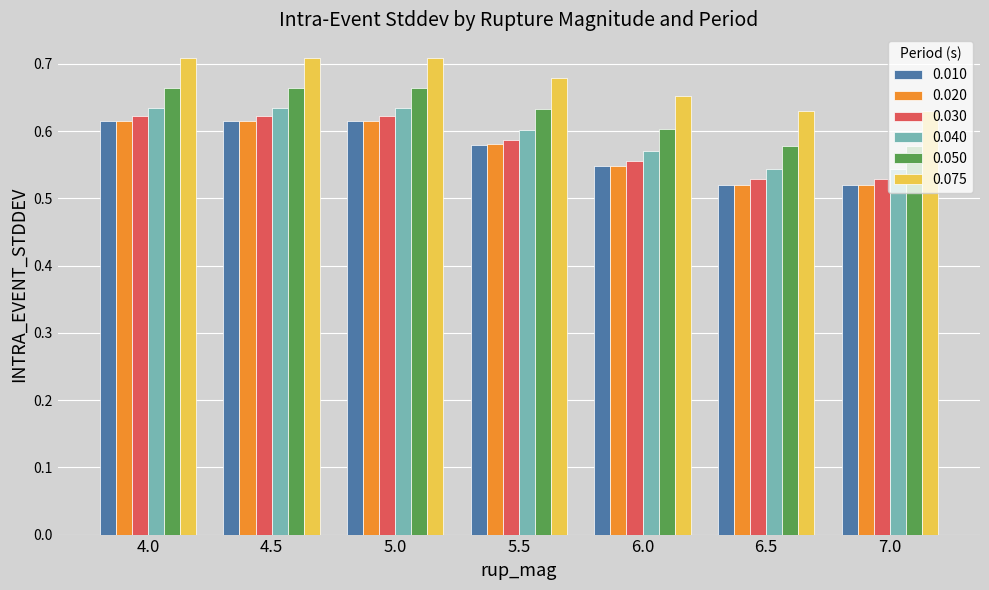

Which series has the largest range (max minus min)?

0.010